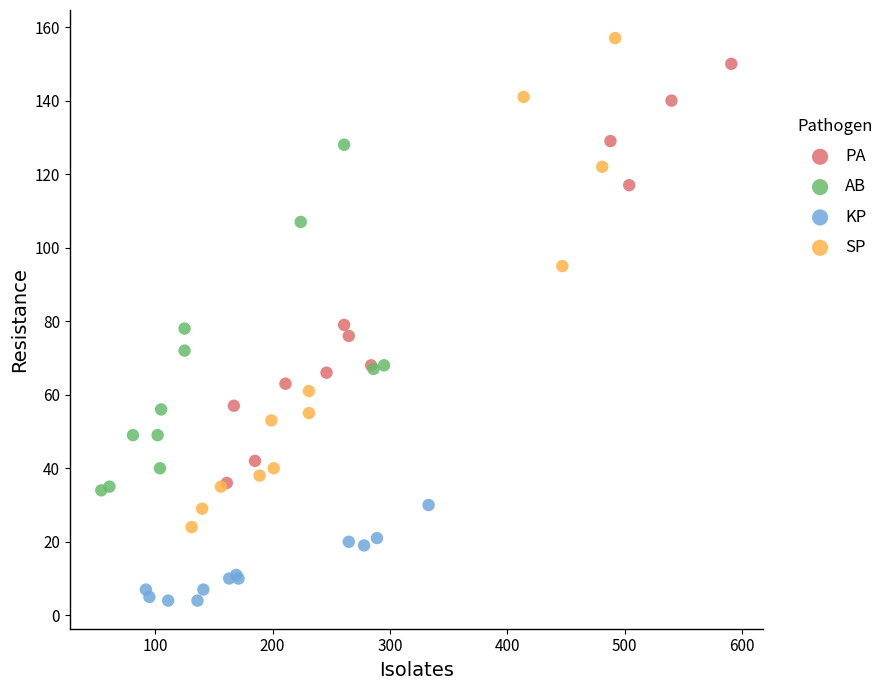

Which series has the largest Y range (max minus min)?

SP